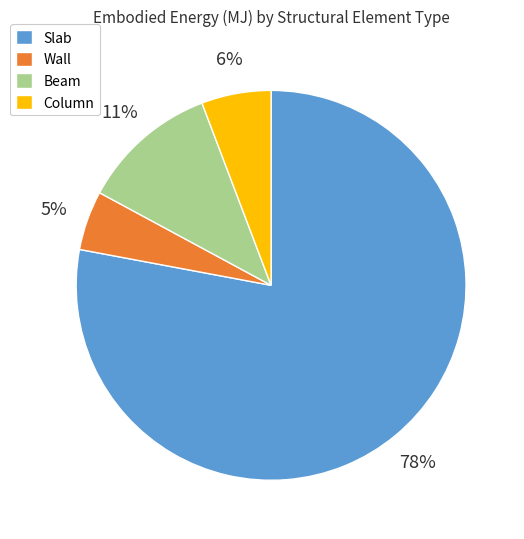

What is the majority slice?

Slab